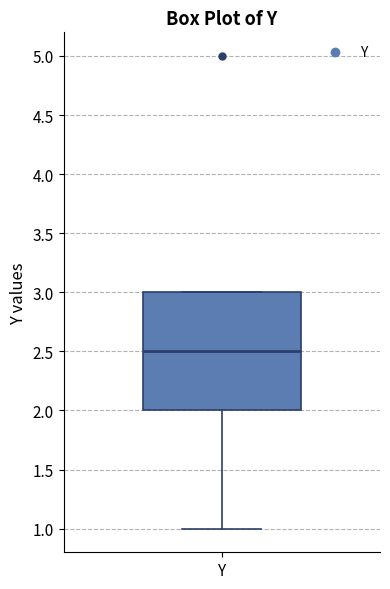

Transcribe this box plot: give where the median line is, the range the box spans, and where the two whiskers end, as read against the y-axis. The values are not printed on the chart, so give them approximately, as read against the axis.

median 2.5, box 2.0 to 3.0, whiskers 1.0 to 3.0